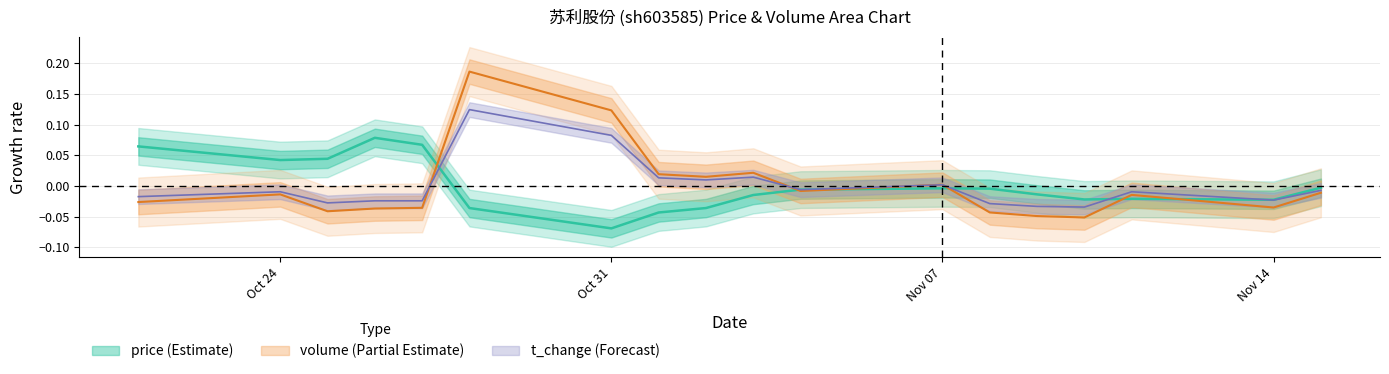

Does the chart have visible grid lines?

Yes